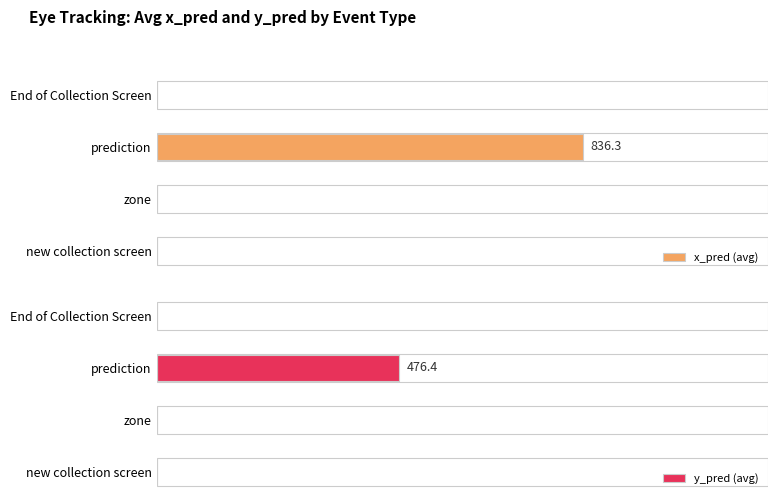

Is the value of y_pred (avg) at zone greater than the value of x_pred (avg) at zone?

No